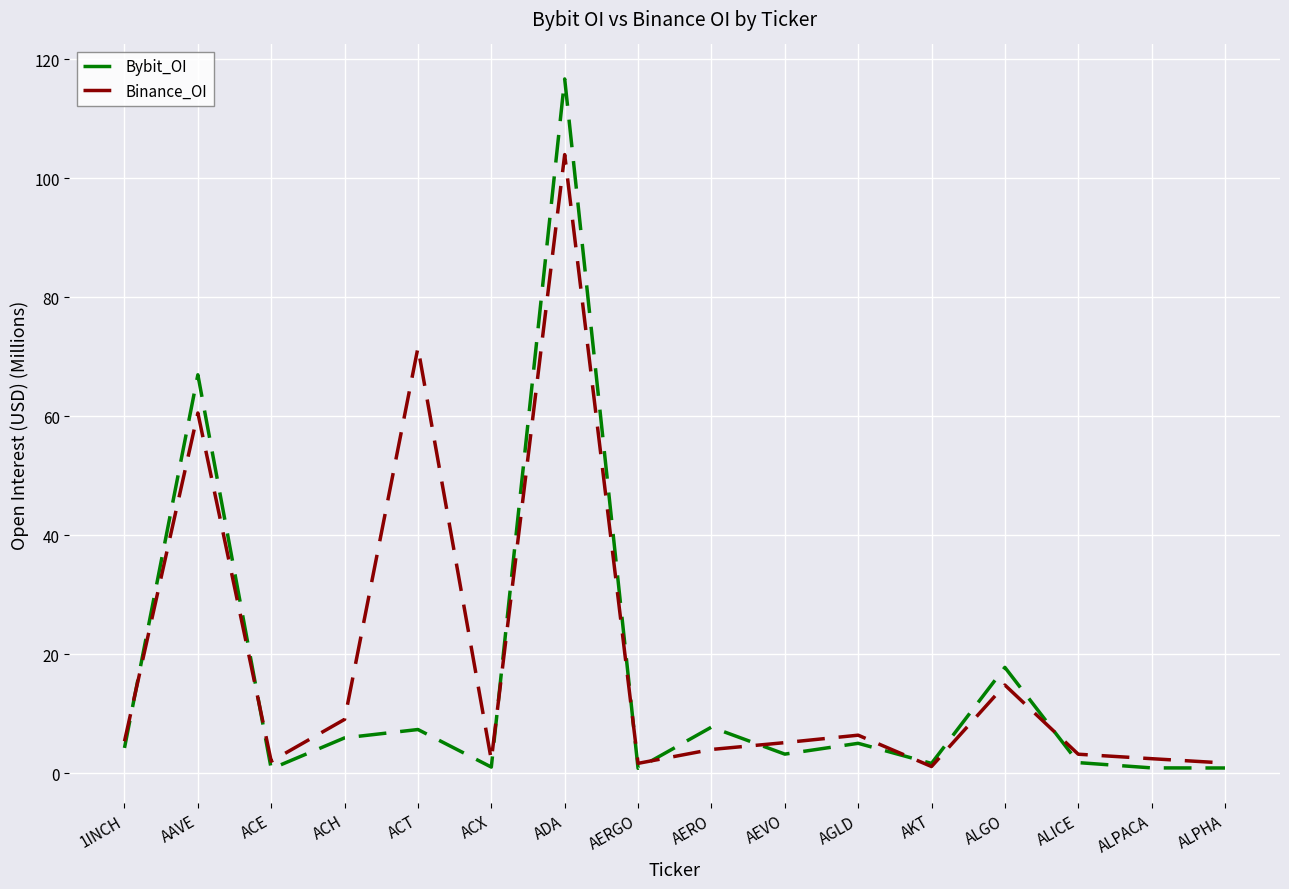

Is it true that Binance_OI equals 1.1 at AKT?

True